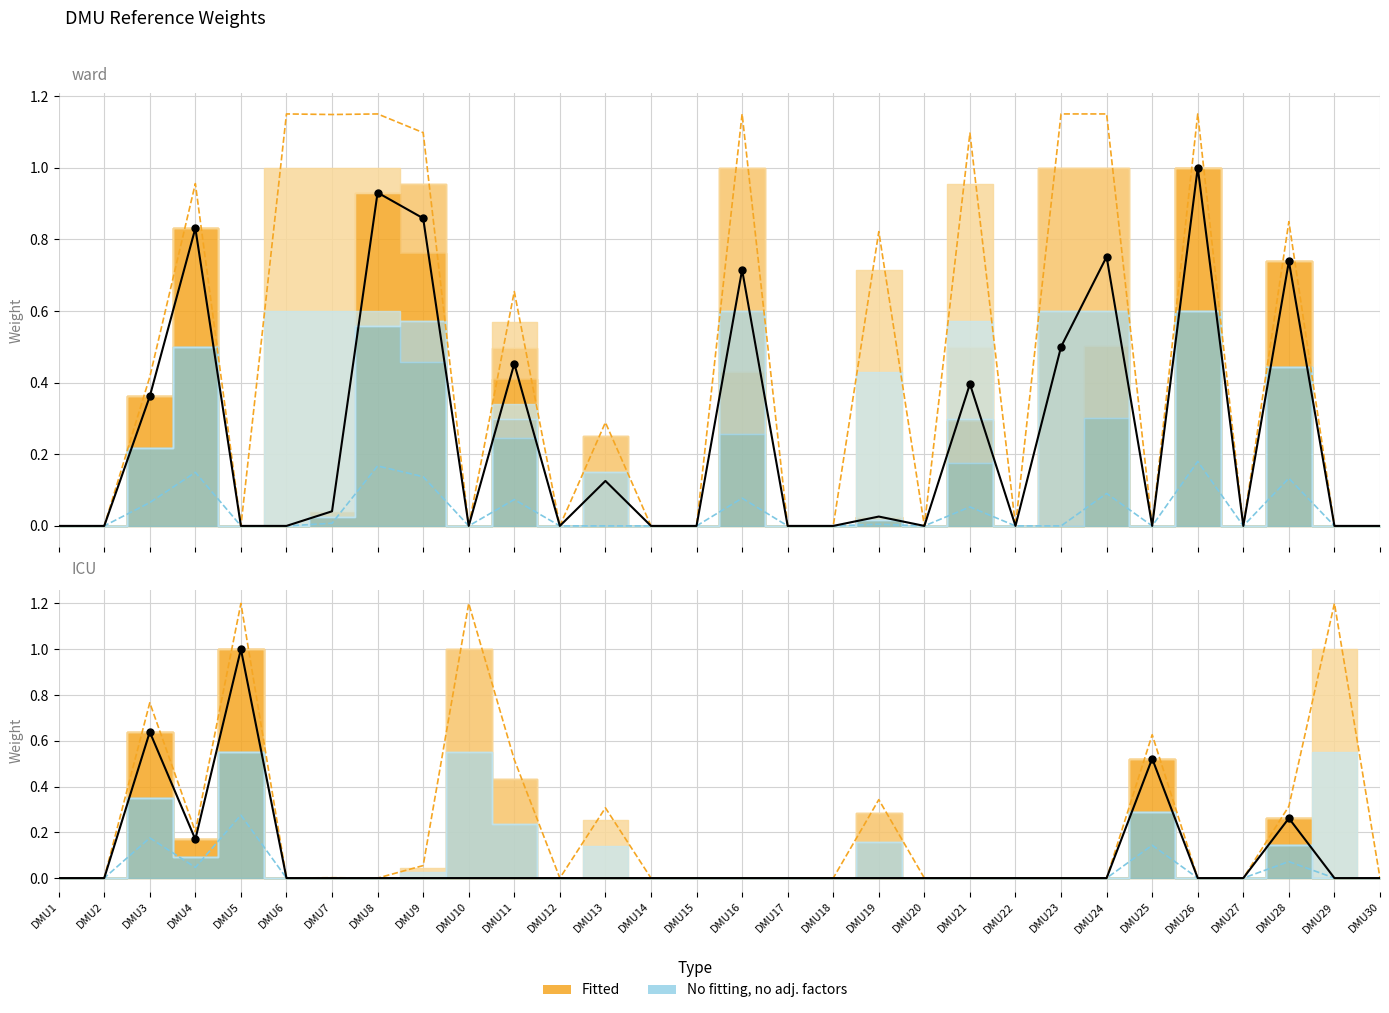

Rank the categories by Fitted upper value from lowest to highest.

DMU1, DMU2, DMU5, DMU10, DMU12, DMU14, DMU15, DMU17, DMU18, DMU20, DMU22, DMU25, DMU27, DMU29, DMU30, DMU13, DMU3, DMU11, DMU19, DMU28, DMU4, DMU21, DMU9, DMU7, DMU6, DMU8, DMU16, DMU23, DMU24, DMU26